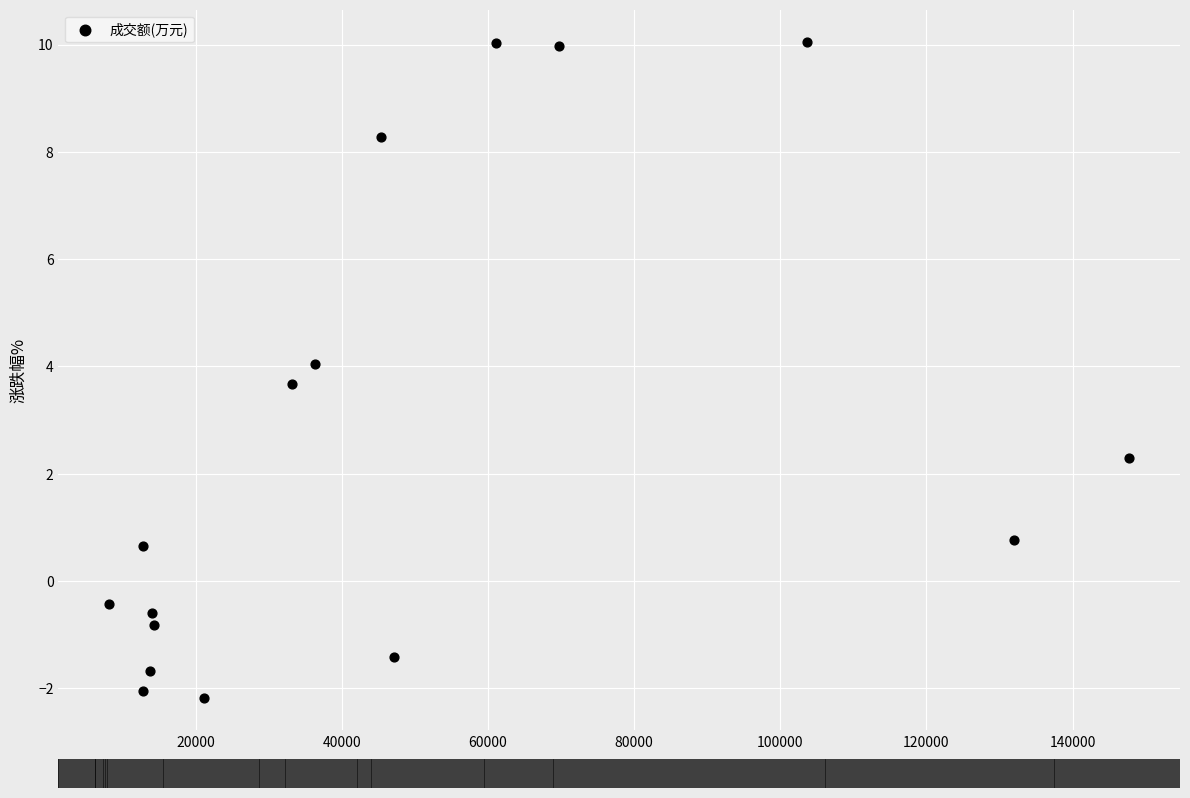

What is the range of X values (max minus min)?

139561.0